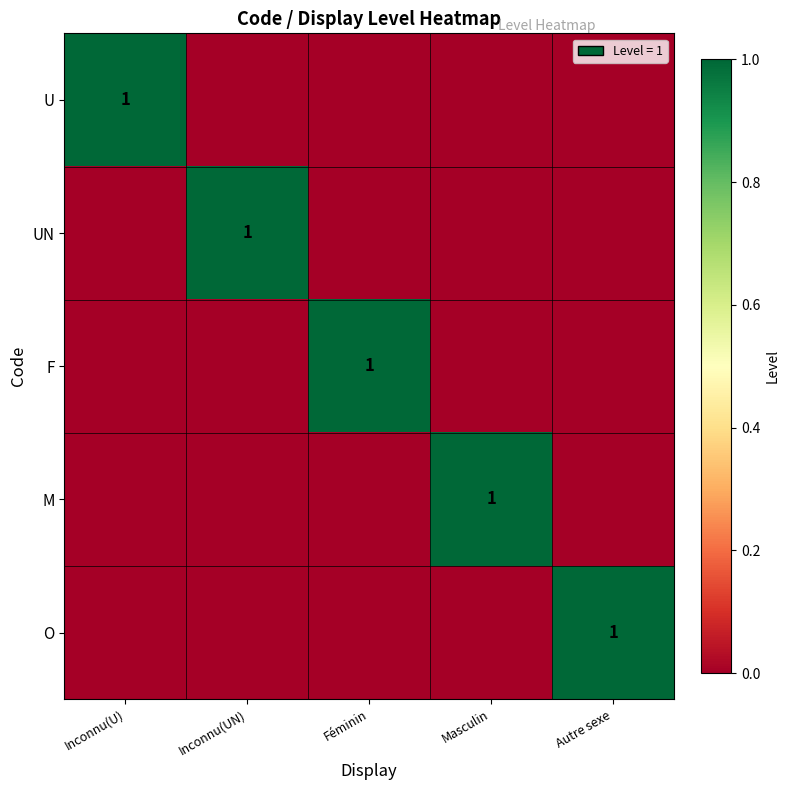

The M series shows 2 at Masculin. True or false?

False